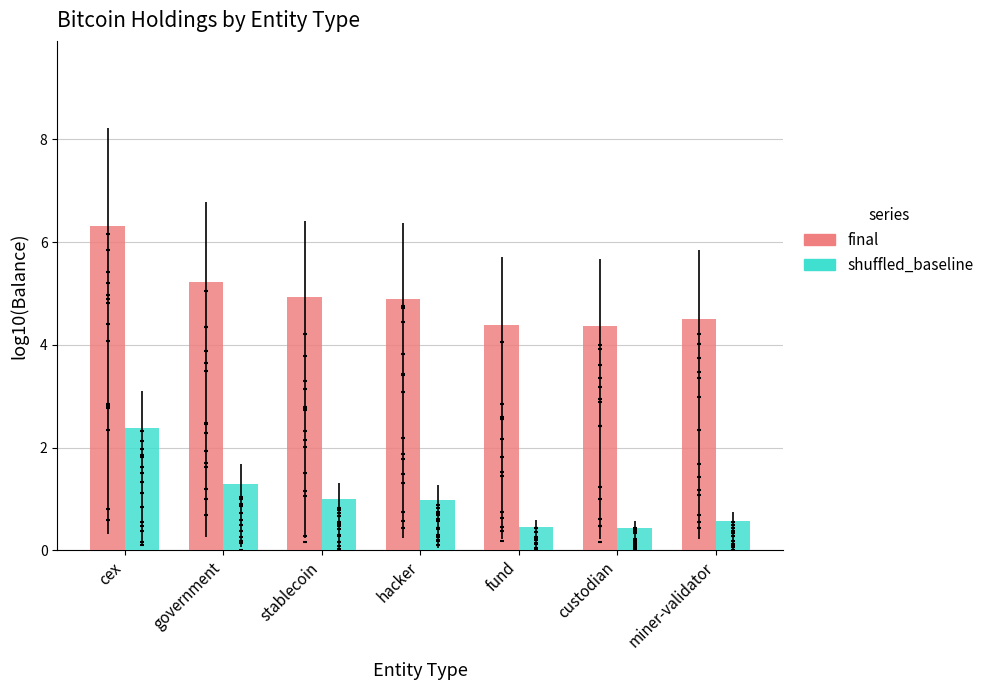

At which category is the sum across all series the highest?

cex